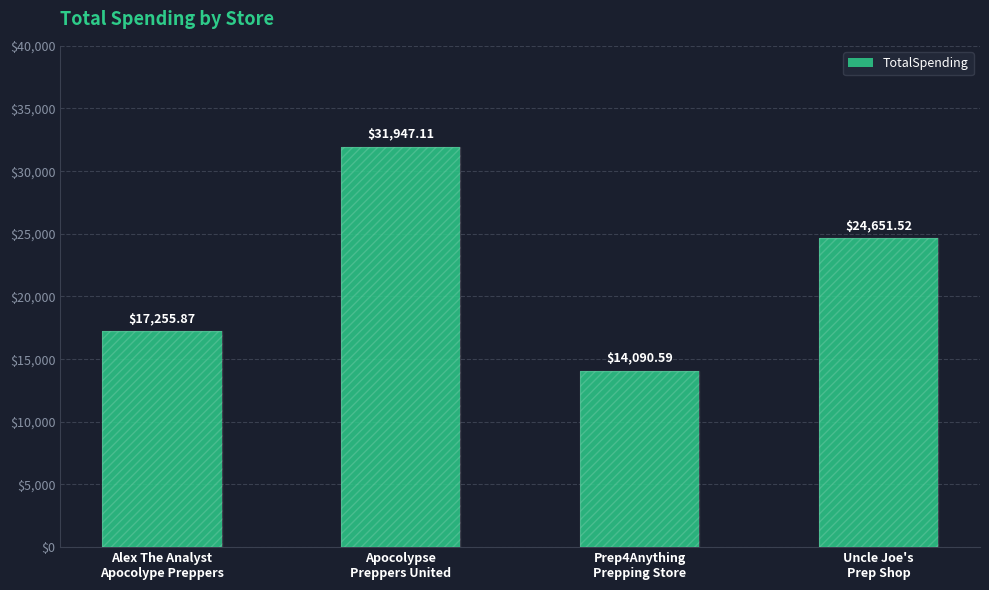

What is the difference between the values at Apocolypse
Preppers United and Alex The Analyst
Apocolype Preppers?

14691.2